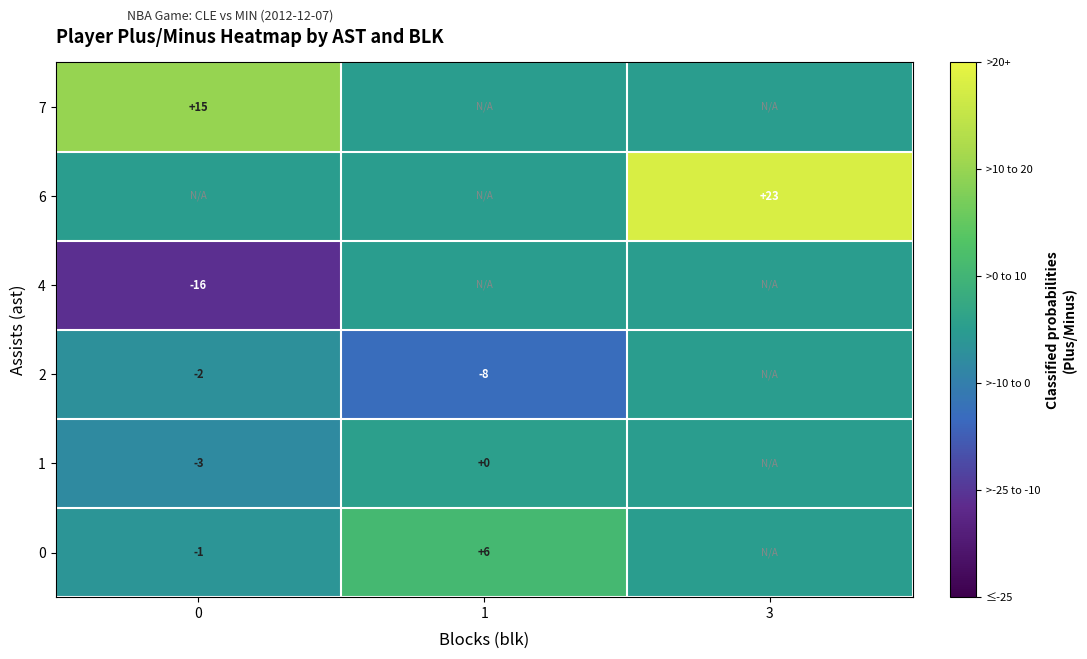

Is the value of 4 at 0 greater than the value of 0 at 0?

No